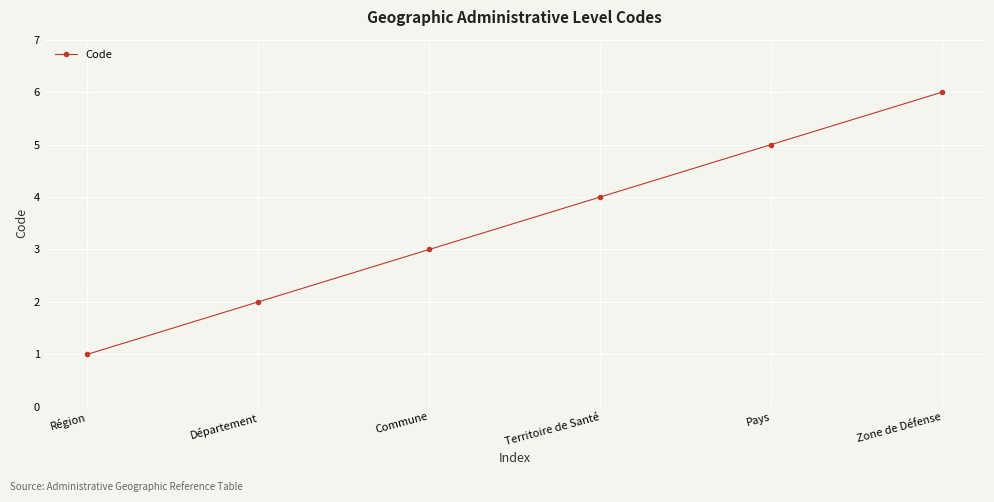

Read the value at Département.

2